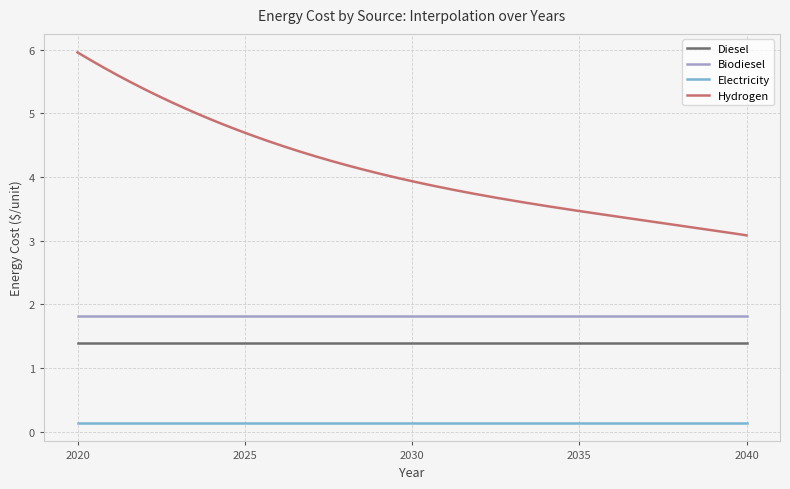

What is the lowest value of the Hydrogen series?

3.1